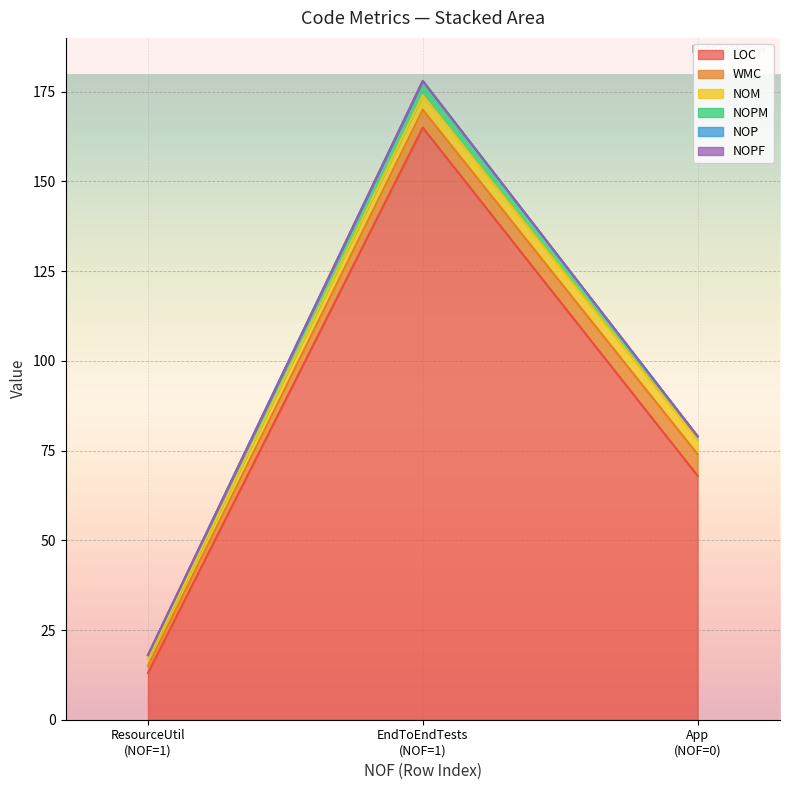

What is the maximum value shown in the chart?

165